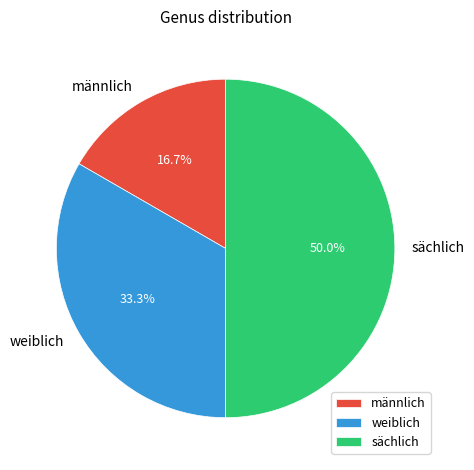

Which category has the biggest portion of the pie?

sächlich